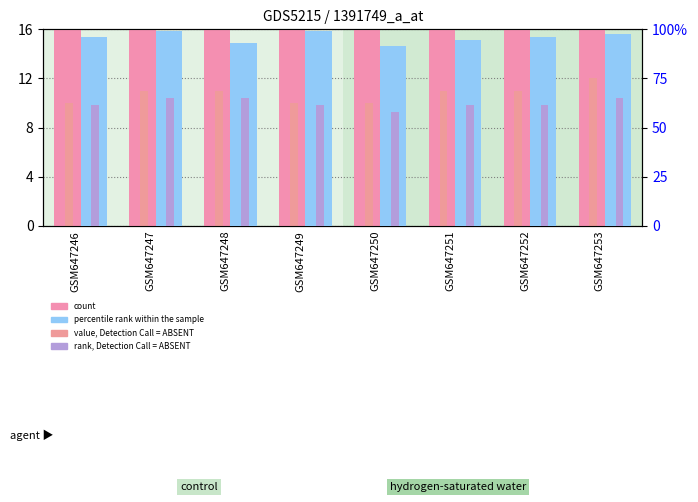

What is the difference between the highest and lowest values at GSM647248?

397.0